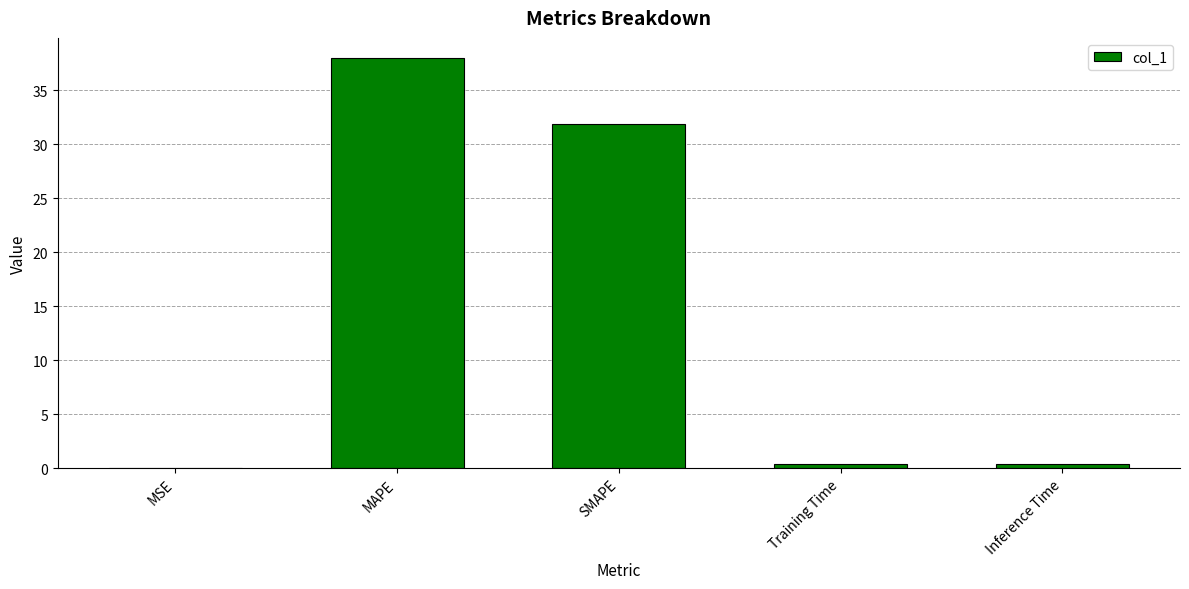

Between MSE and MAPE, which is larger?

MAPE